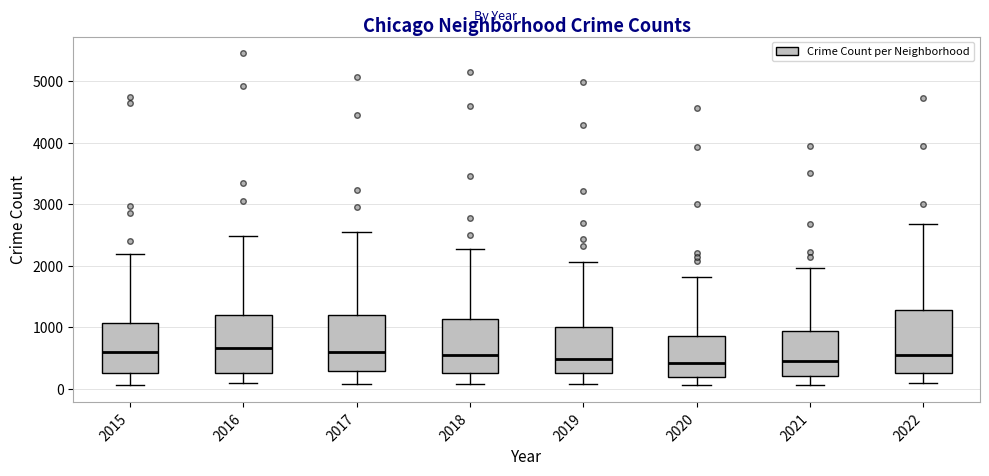

Reading left to right, transcribe this box plot: for each box, give where its median line is, the range the box spans, and where its two whiskers end, as read against the y-axis. The values are not printed on the chart, so give them approximately, as read against the axis.

2015: median 600, box 300 to 1100, whiskers 100 to 2200
2016: median 700, box 300 to 1200, whiskers 100 to 2500
2017: median 600, box 300 to 1200, whiskers 100 to 2600
2018: median 600, box 300 to 1100, whiskers 100 to 2300
2019: median 500, box 300 to 1000, whiskers 100 to 2100
2020: median 400, box 200 to 900, whiskers 100 to 1800
2021: median 500, box 200 to 900, whiskers 100 to 2000
2022: median 600, box 300 to 1300, whiskers 100 to 2700